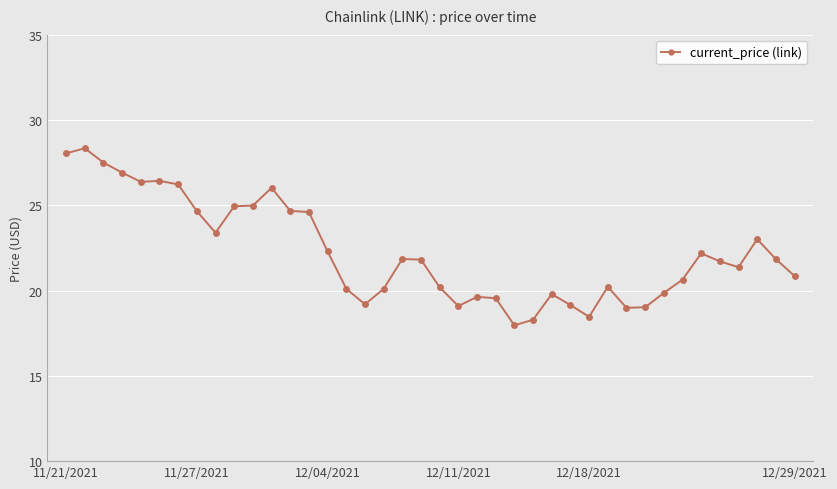

What is the sum of all values?

890.2